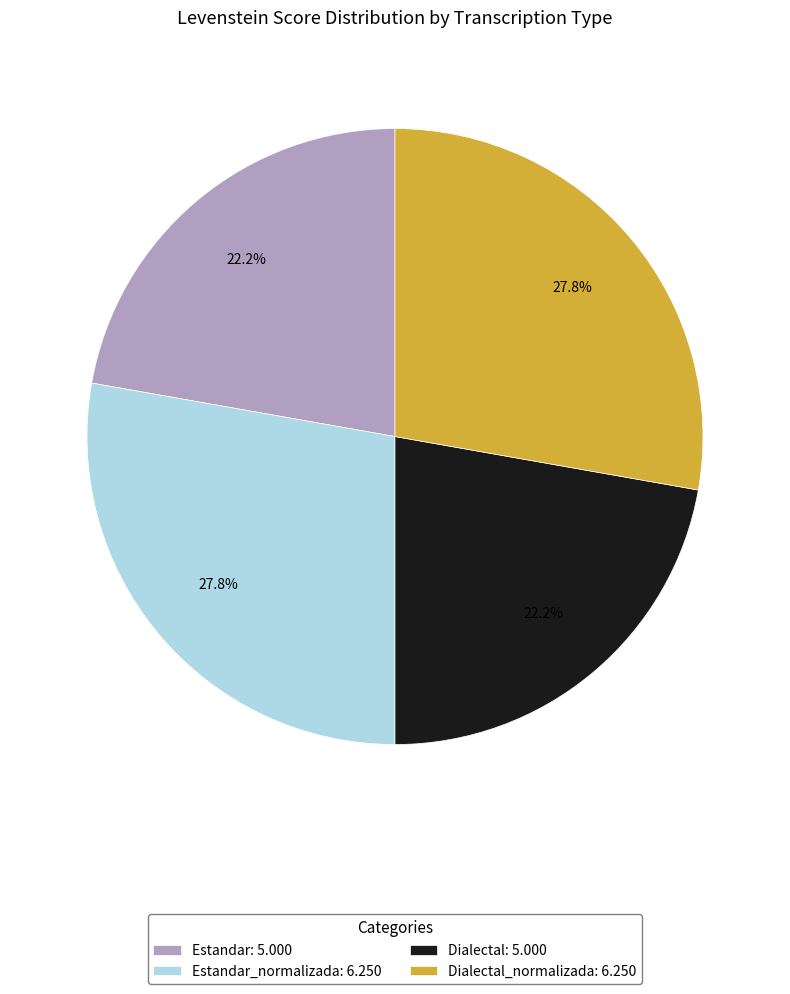

Does any single category account for the majority?

No